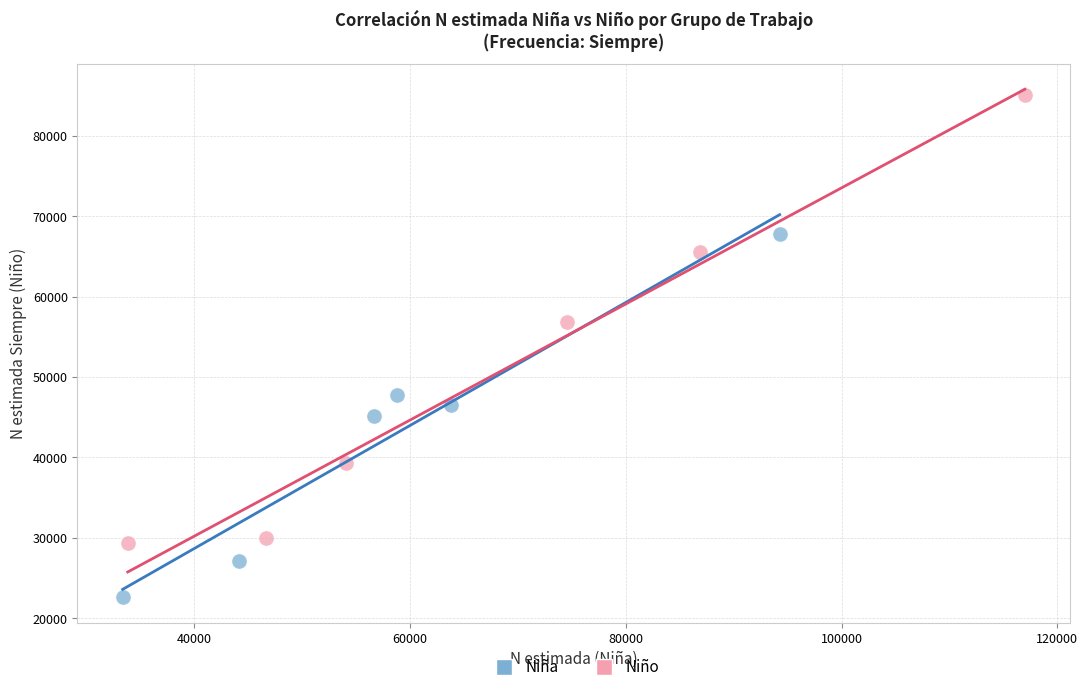

Which series has the largest Y range (max minus min)?

Niño